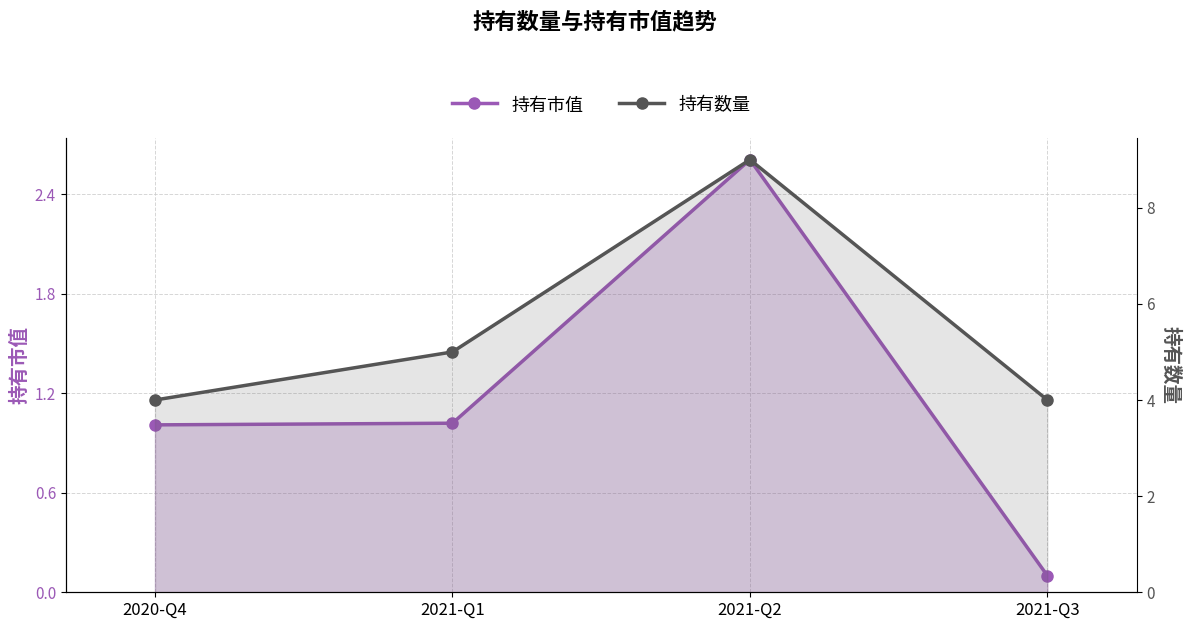

True or false: 持有数量 has a value of 6.6 at 2020-Q4.

False